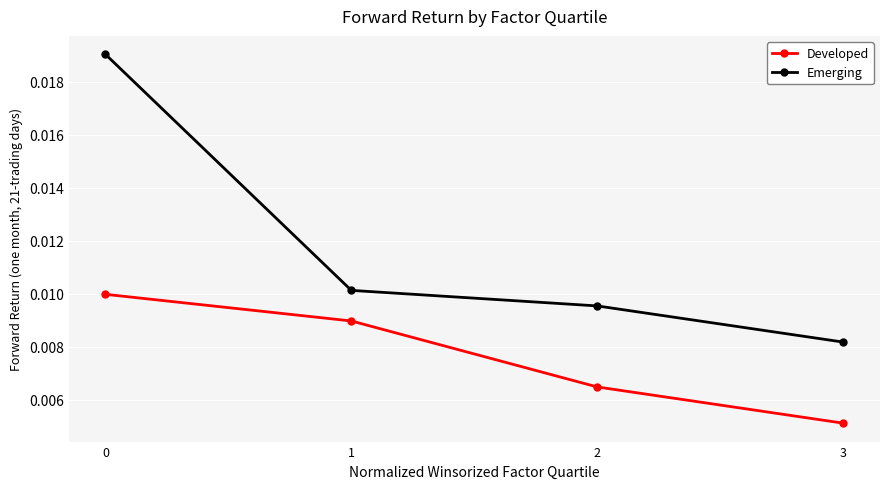

Which series has the largest total across all categories?

Emerging